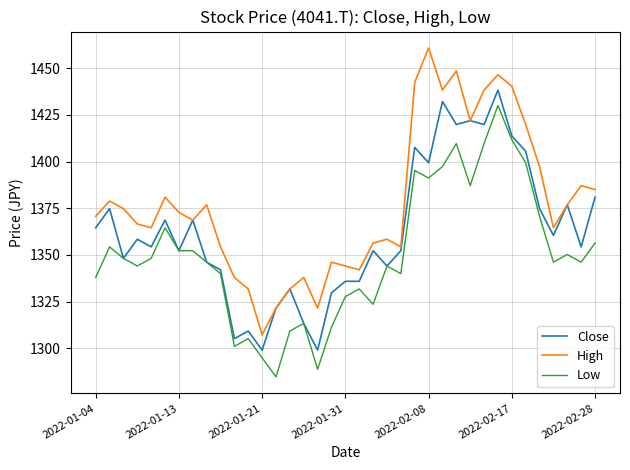

True or false: High and Low intersect in this chart.

False